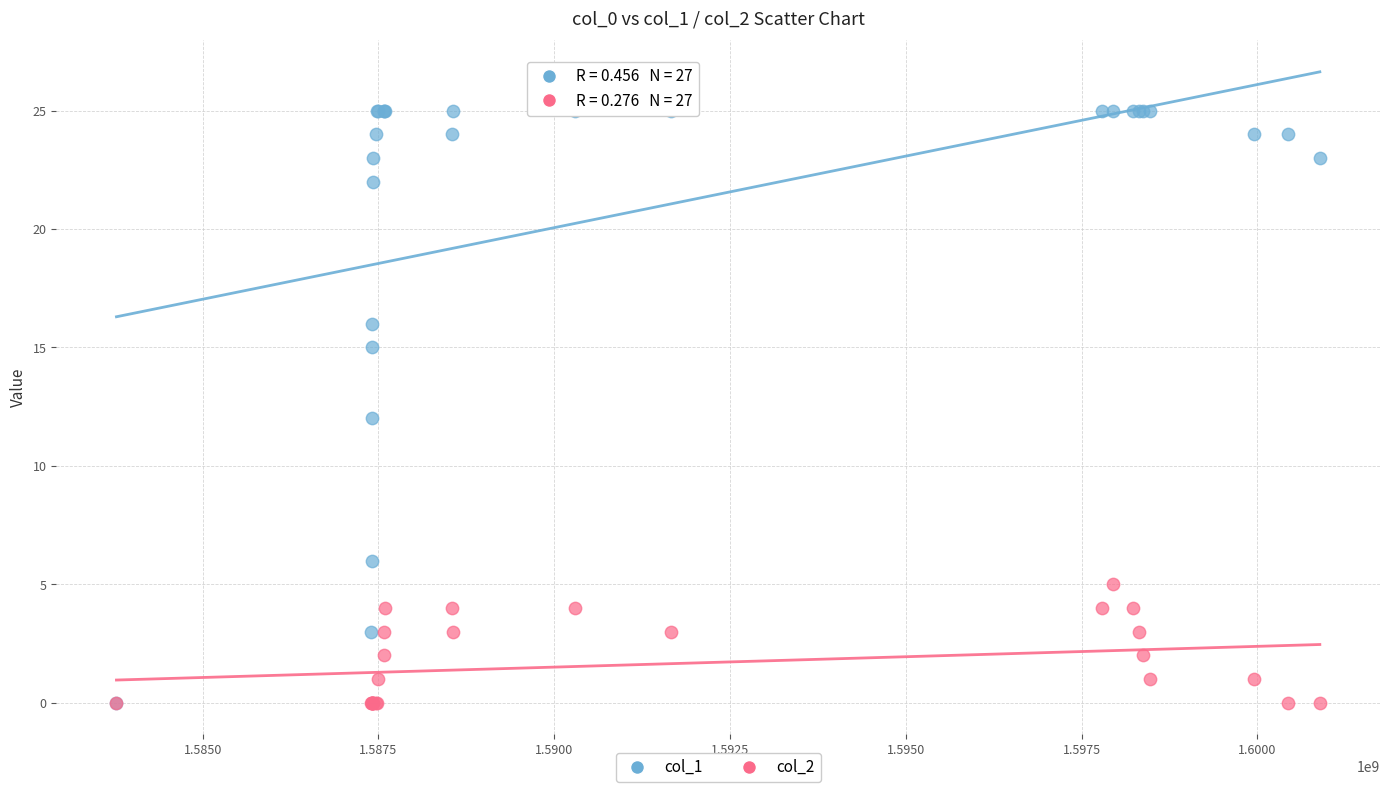

Which series reaches the maximum Y coordinate?

col_1